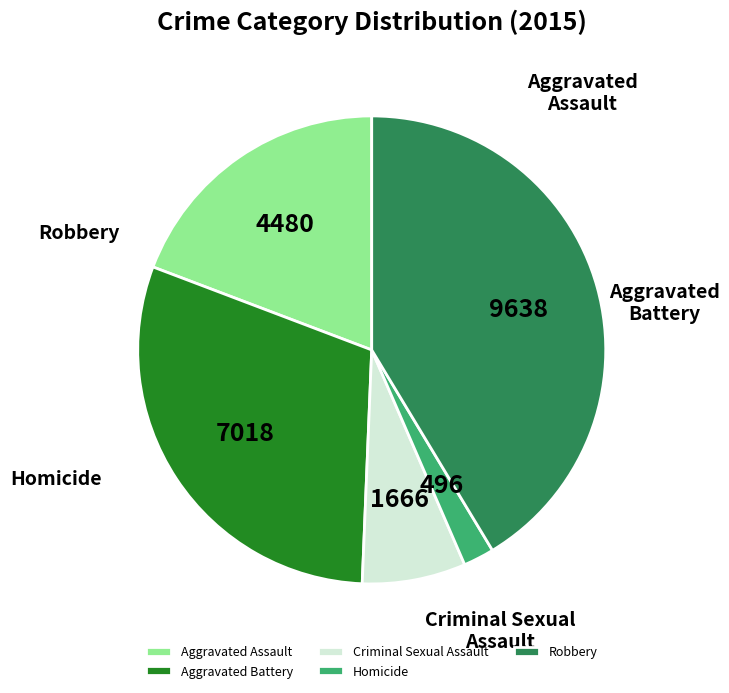

Does any single category account for the majority?

No